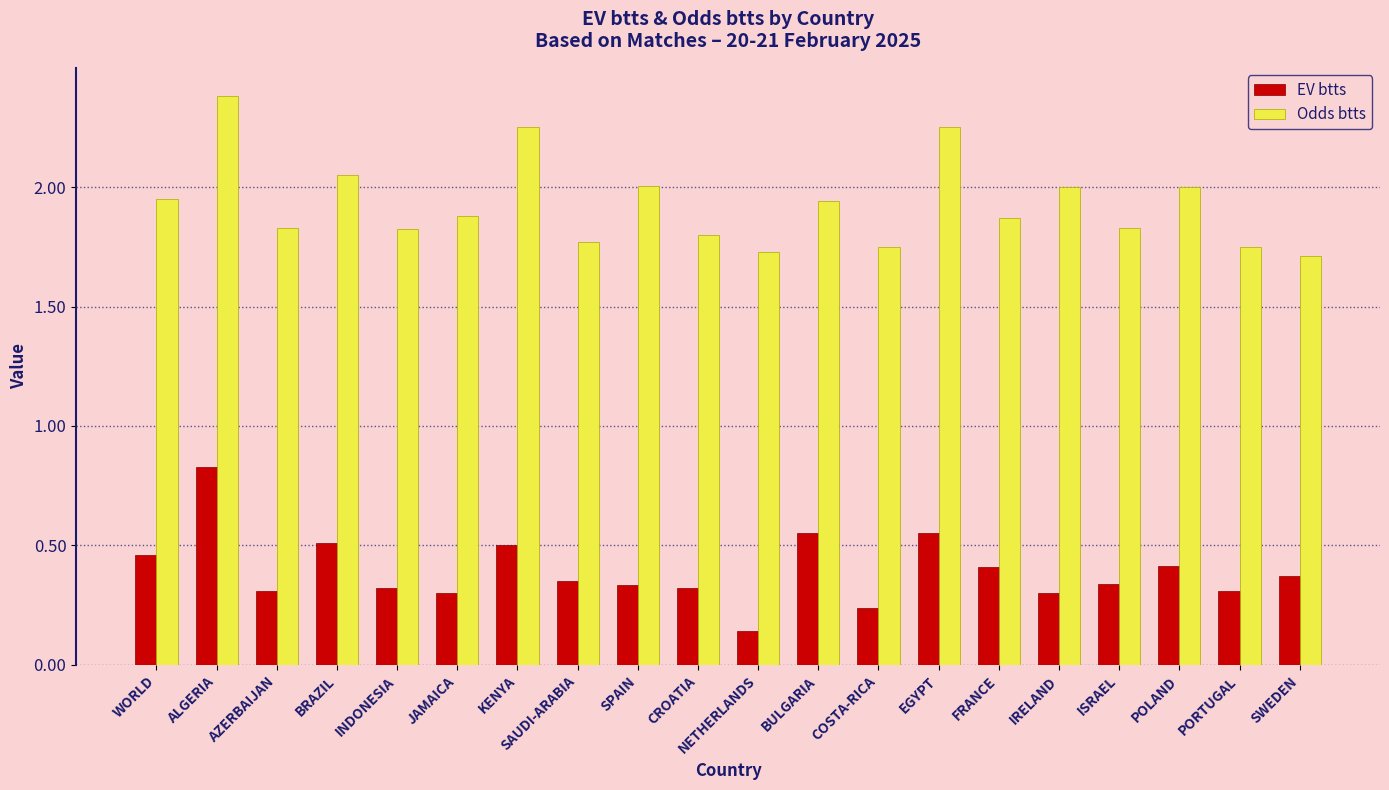

List the series in order of their peak value, highest first.

Odds btts, EV btts